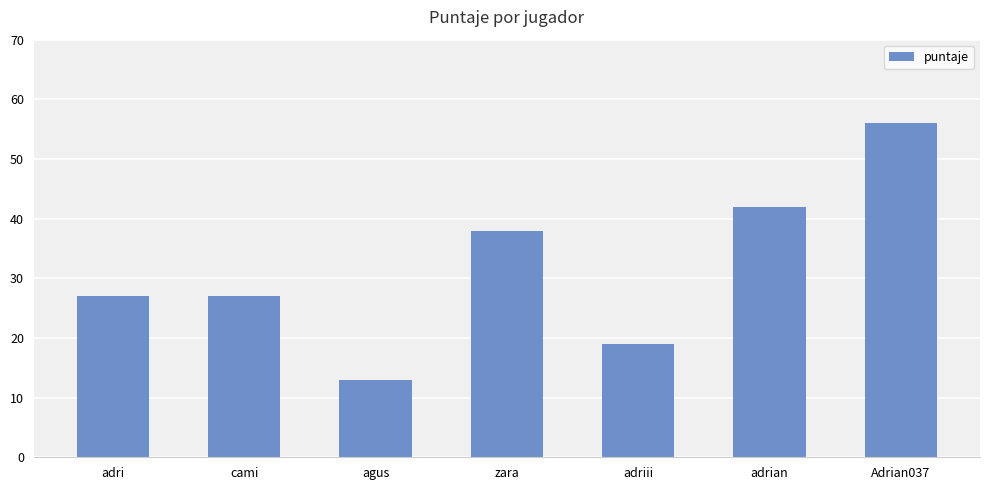

What is the change in value from adri to zara?

+11